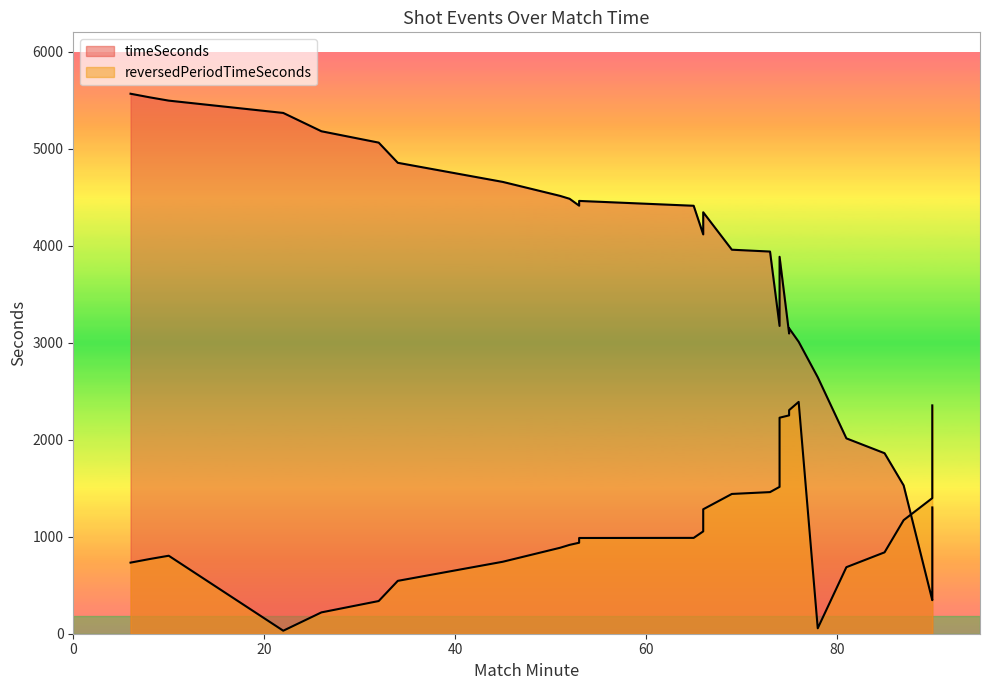

Between 85 and 53, which is larger?

53